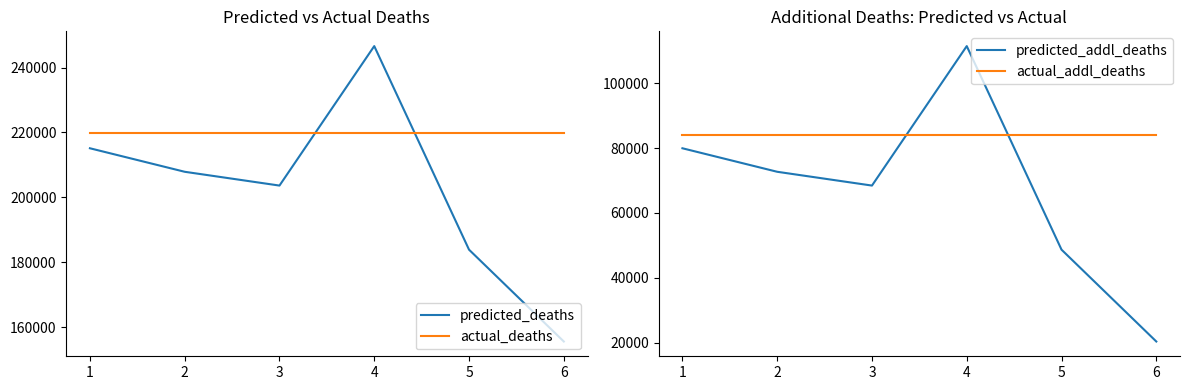

How many lines are shown in the chart?

4